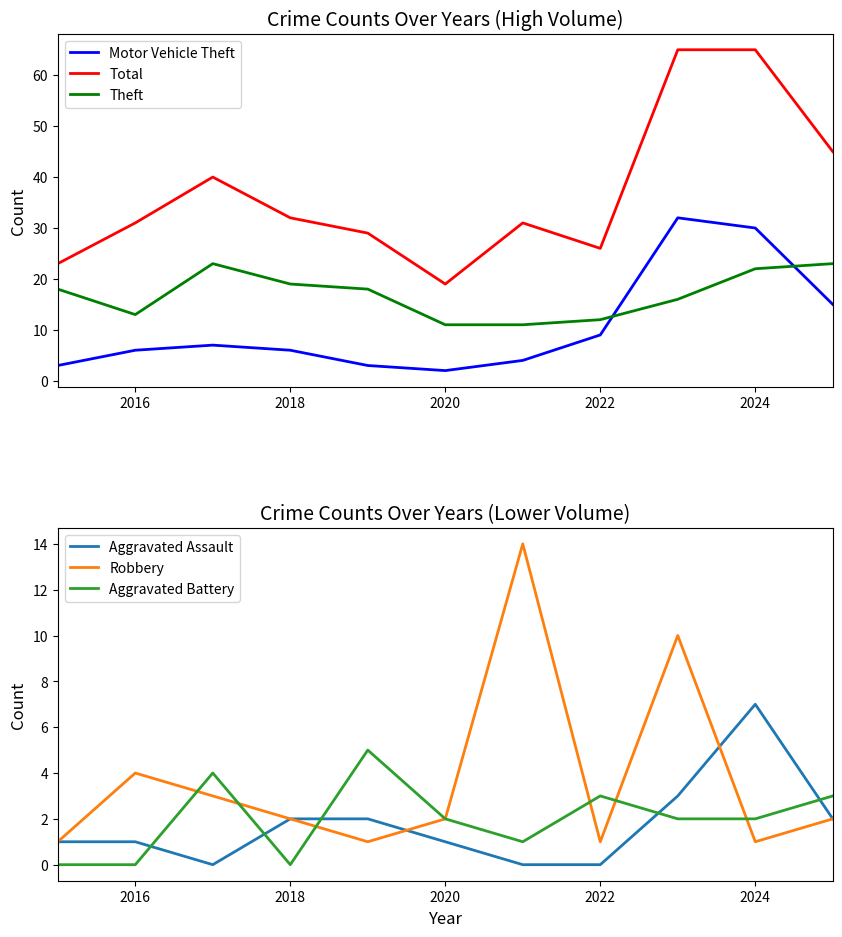

What is the highest value of the Theft series?

23